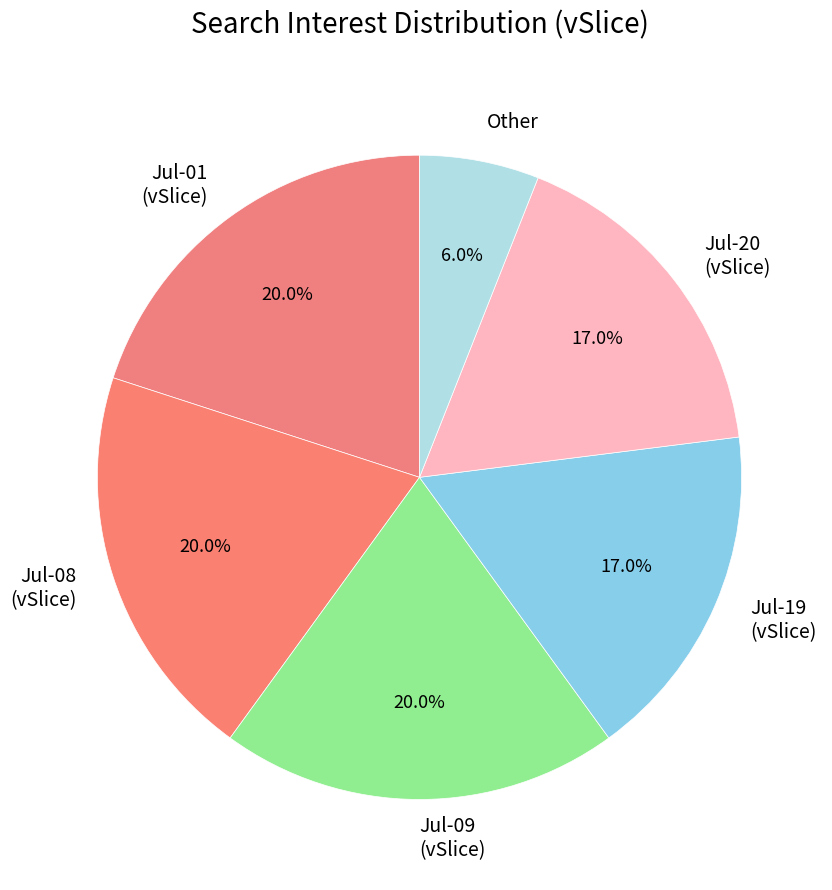

Between Jul-20 (vSlice) and Jul-08 (vSlice), which is larger?

Jul-08 (vSlice)